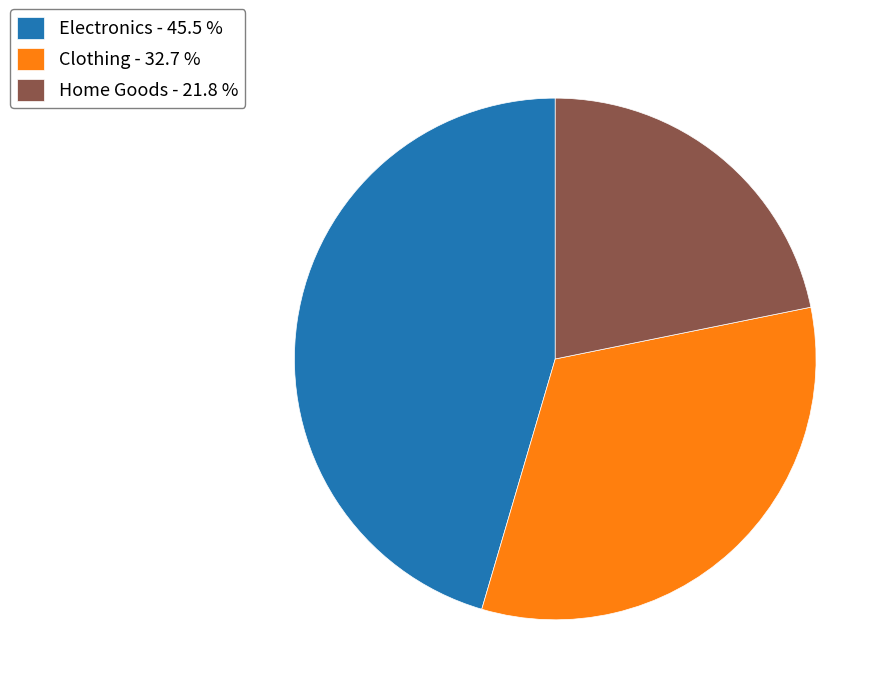

Approximately how many times larger is the value at Clothing - 32.7 % compared to Home Goods - 21.8 %?

1.5